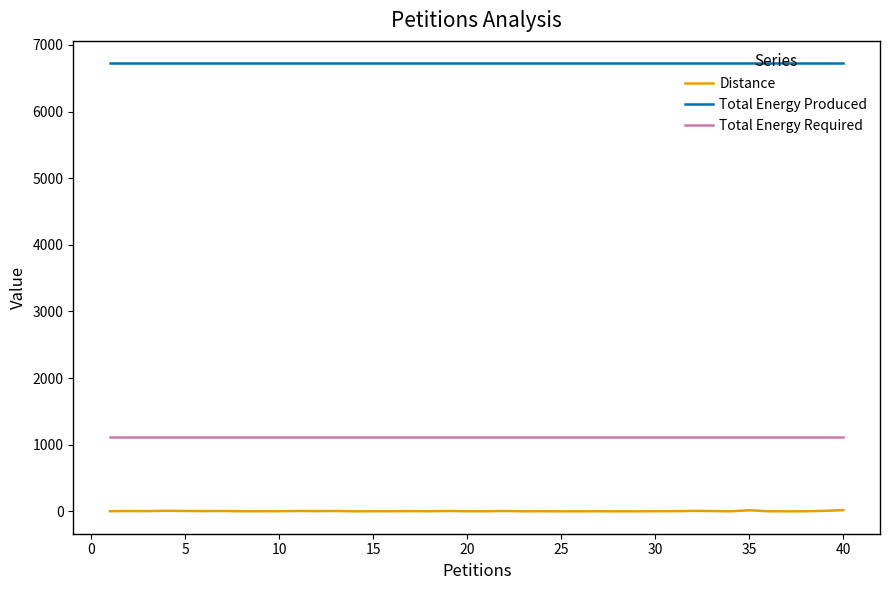

How many lines are shown in the chart?

3